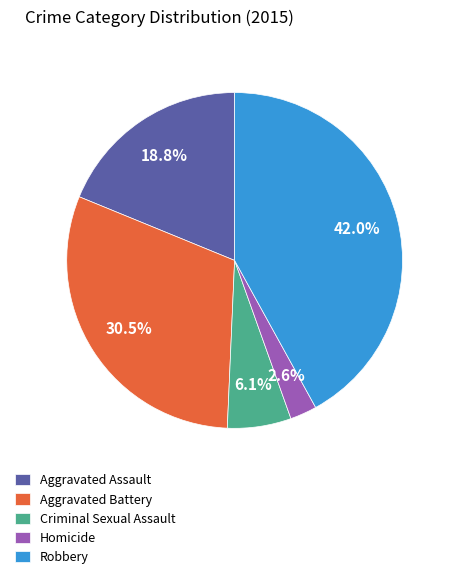

Rank the categories by value from lowest to highest.

Homicide, Criminal Sexual Assault, Aggravated Assault, Aggravated Battery, Robbery